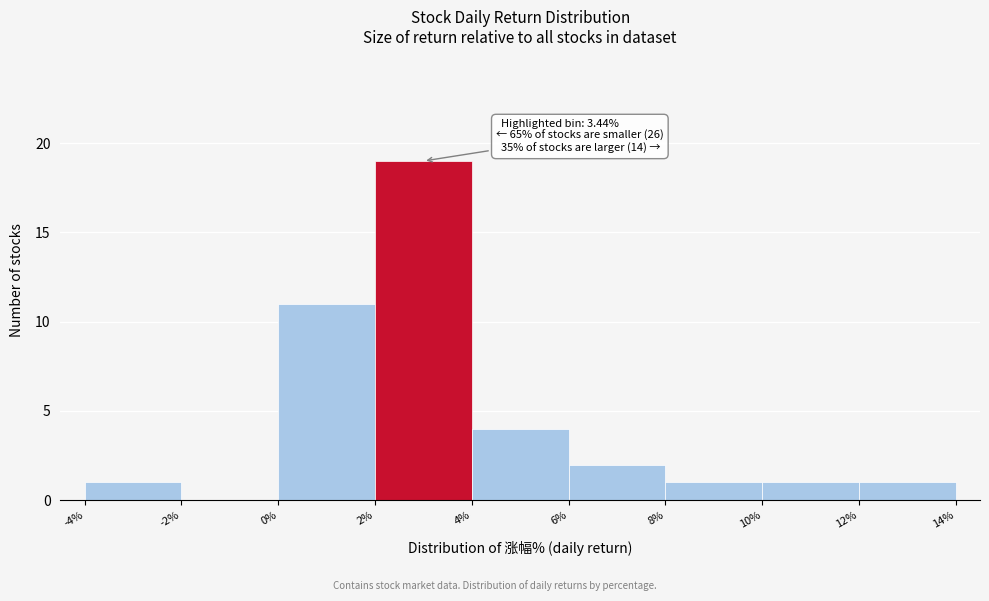

Which range on the x-axis has the tallest bar?

2% to 4%